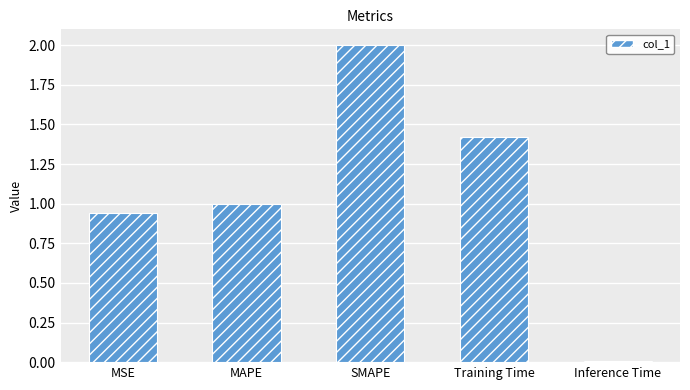

Which category has the lowest value across all series?

Inference Time